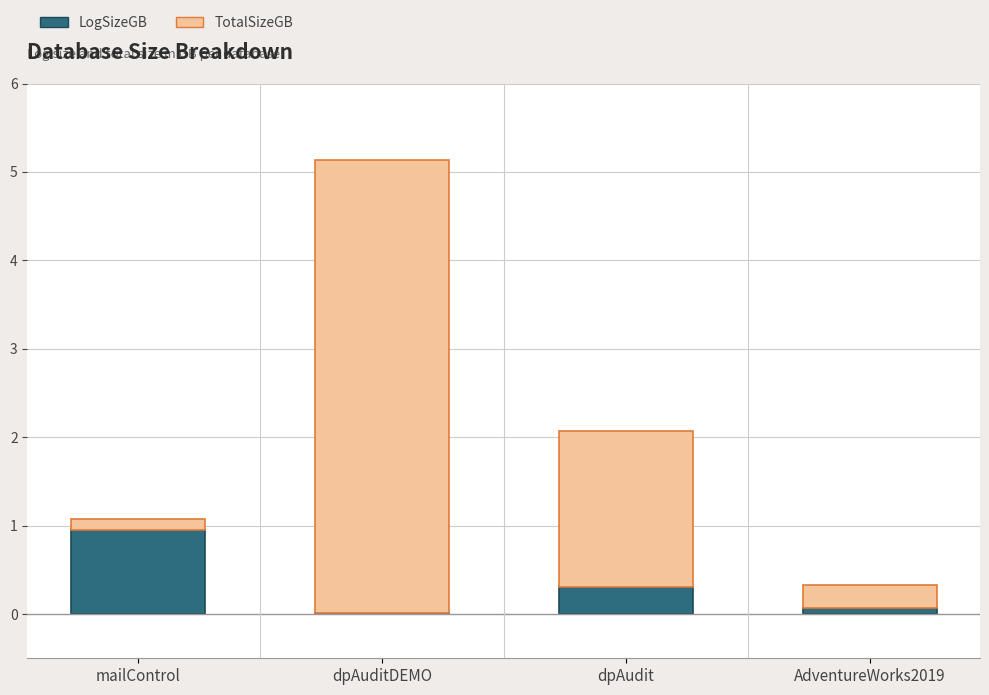

True or false: LogSizeGB has a value of 0.0 at dpAuditDEMO.

True